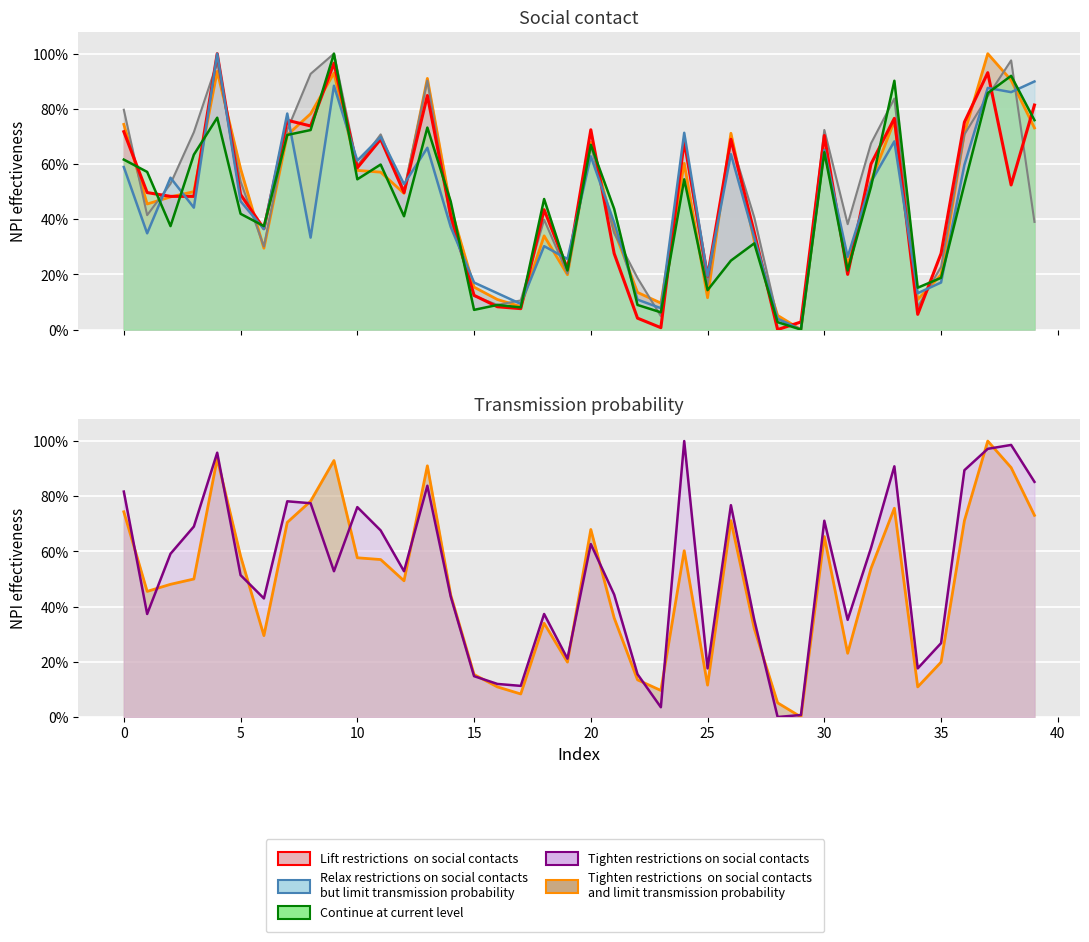

What is the sum of the col_45 values at 7 and 6?

1.0